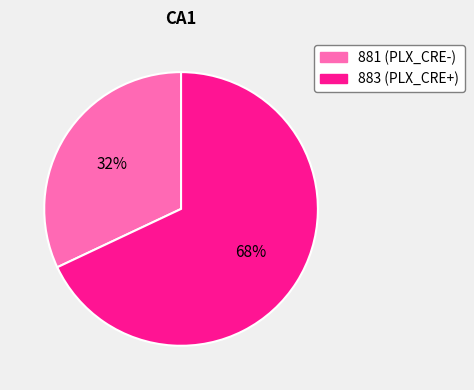

Which category has the biggest portion of the pie?

883